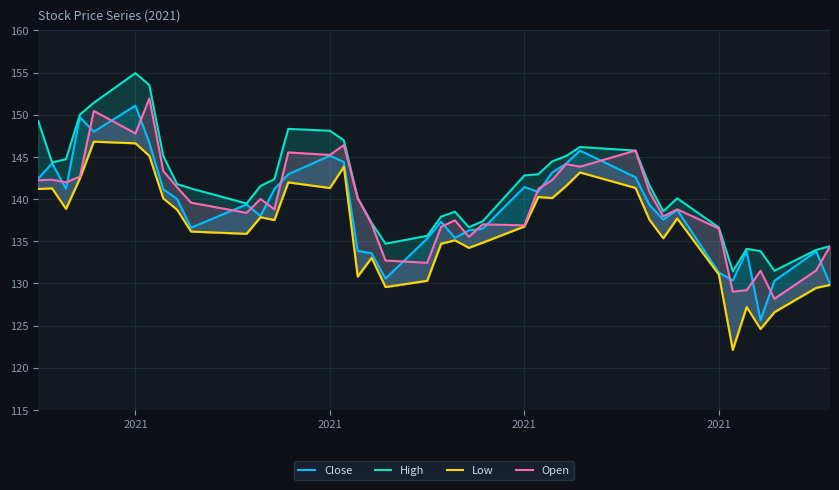

How many interior local valleys does the Close series have?

10